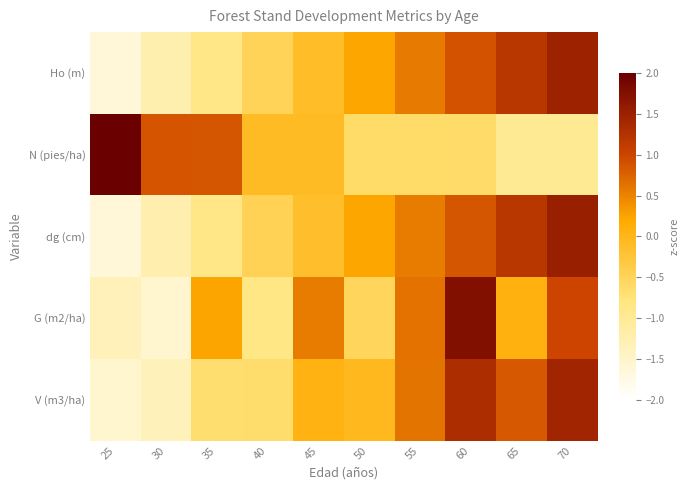

Which series changed the most between 50 and 55?

G (m2/ha)